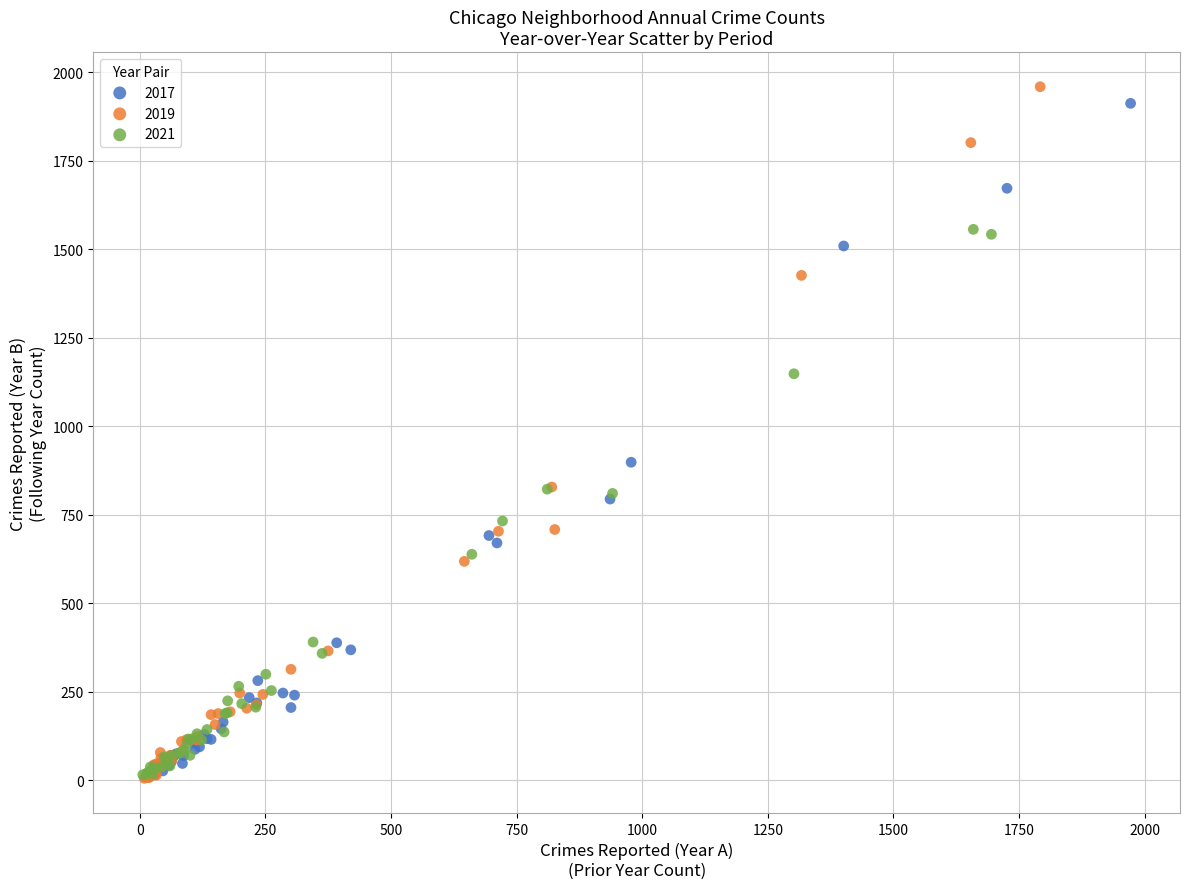

Which series contains the highest Y value?

2019